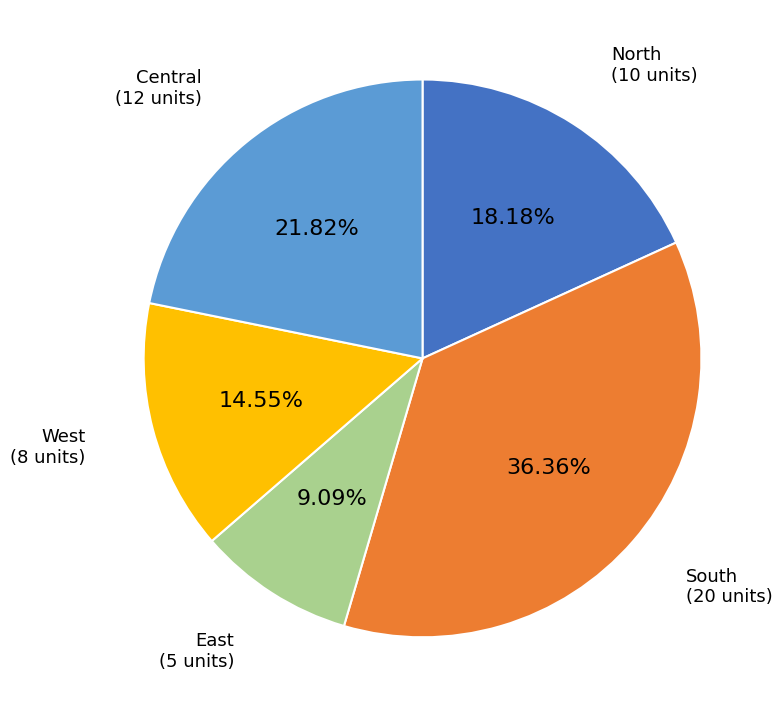

Which has a higher value, South or West?

South